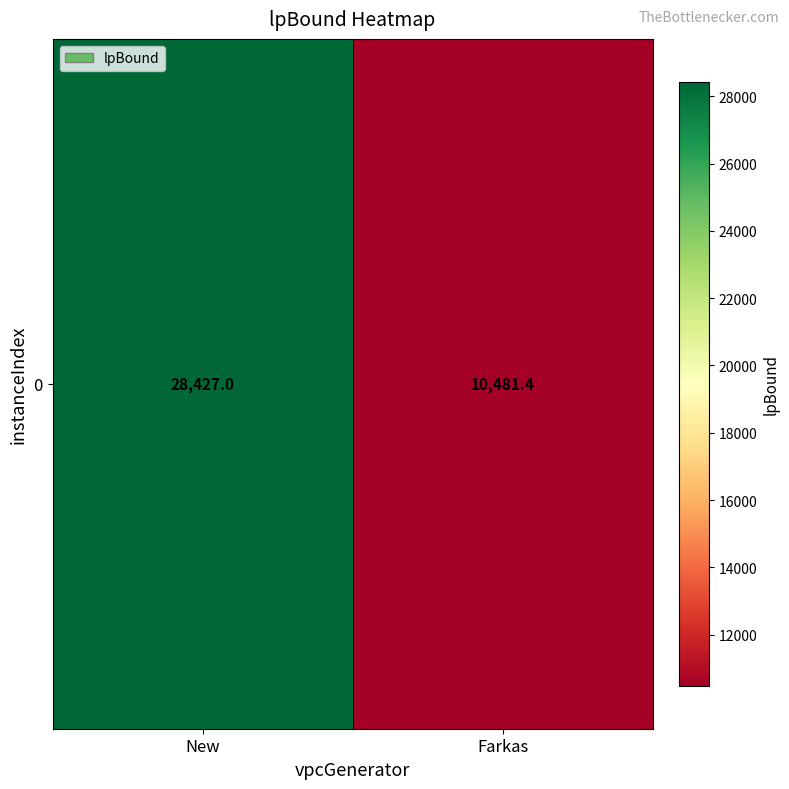

How many categories are shown in the chart?

2